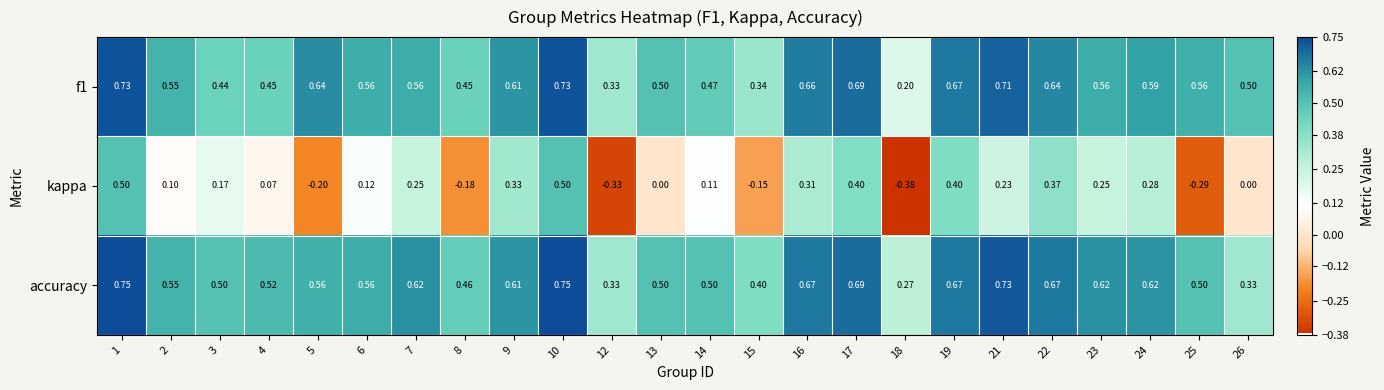

Count the number of data series in this chart.

3